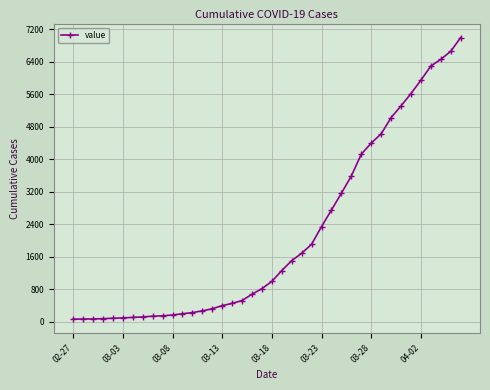

What is the smallest value displayed?

64